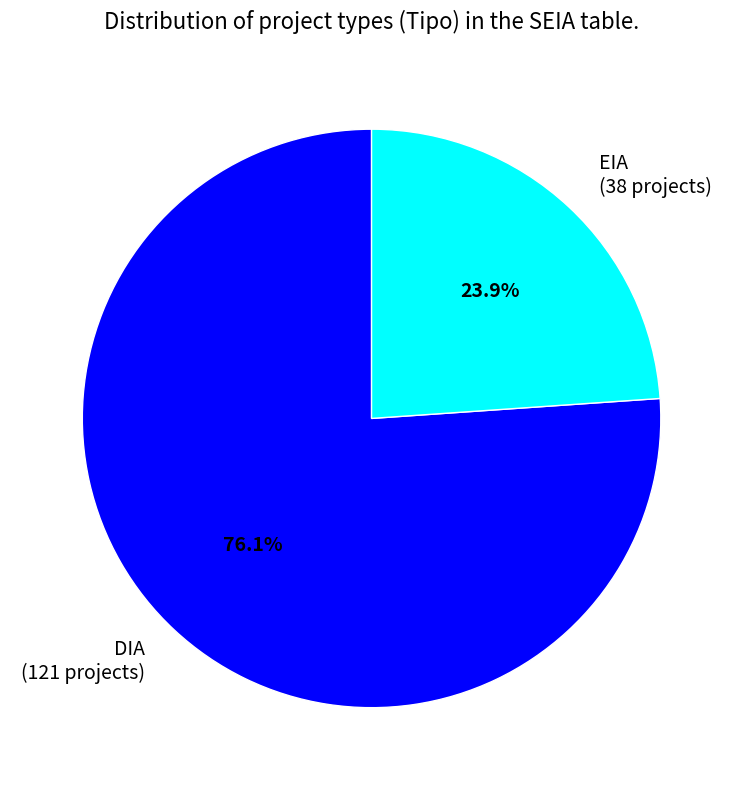

To the nearest percent, what portion does EIA represent?

24%